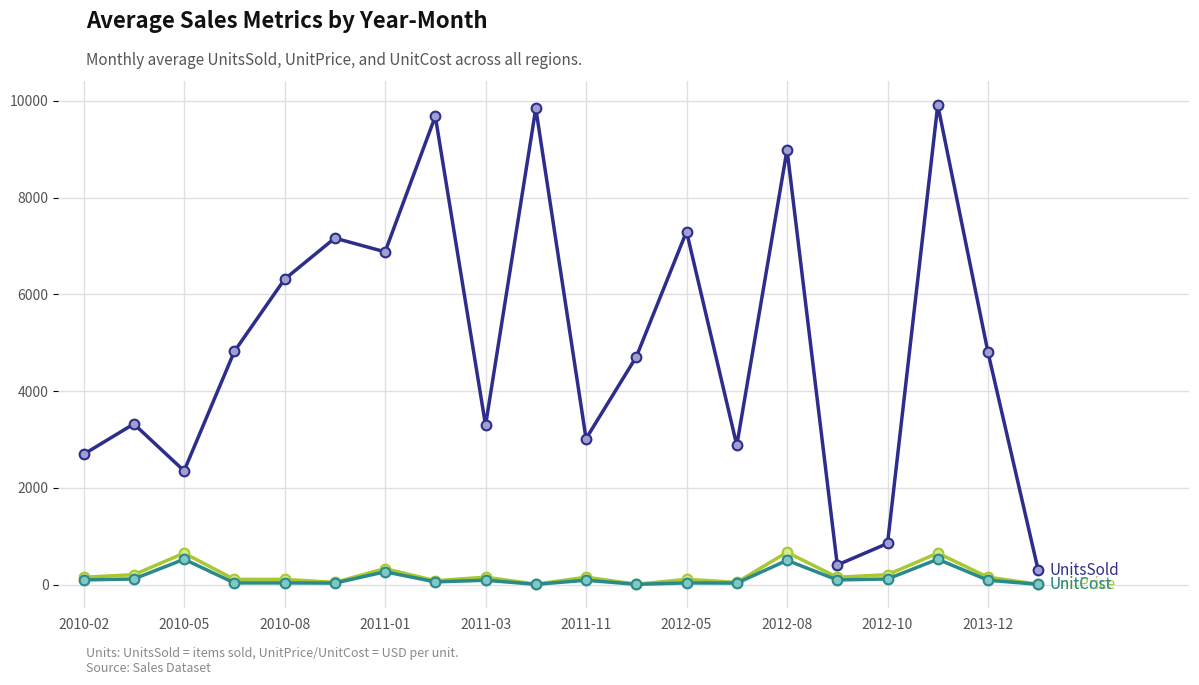

What is the maximum value shown in the chart?

9915.0